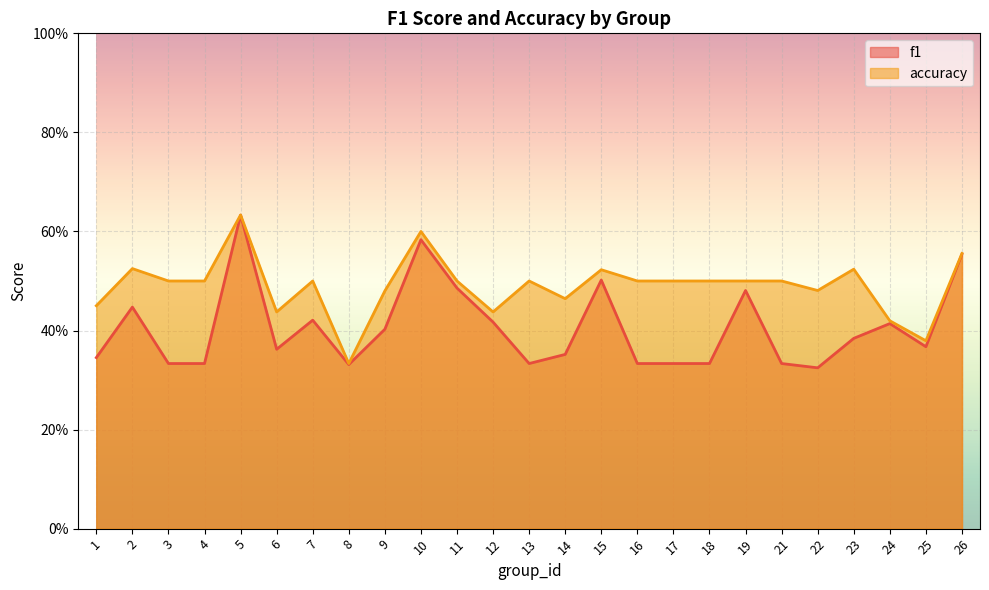

Read the accuracy value at 10.

0.6